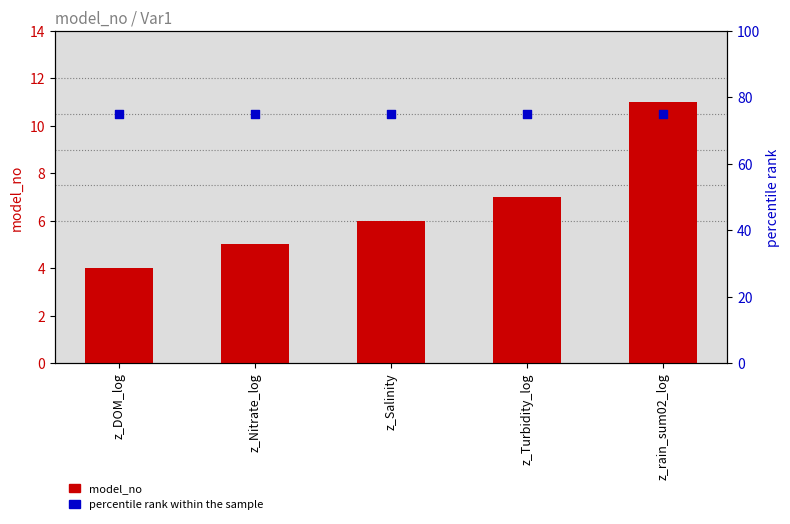

Which series has the largest total across all categories?

percentile rank within the sample